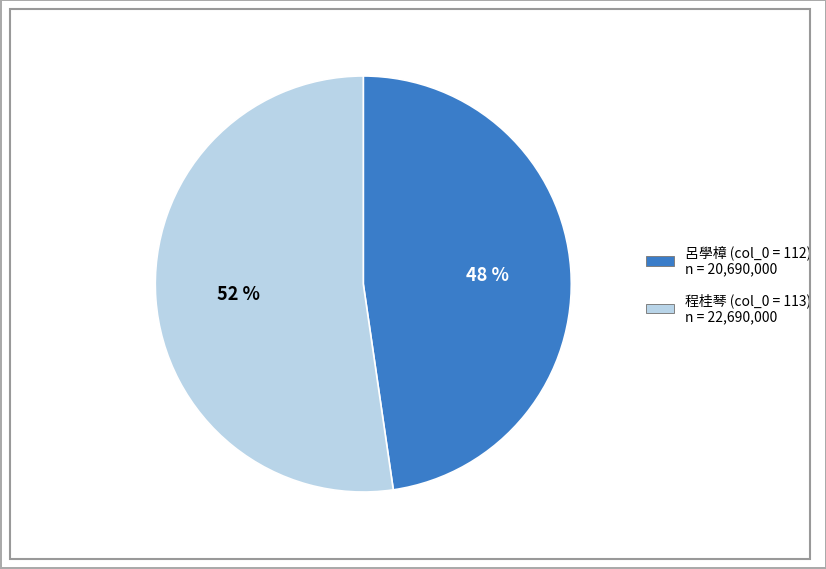

Does any single category account for the majority?

Yes